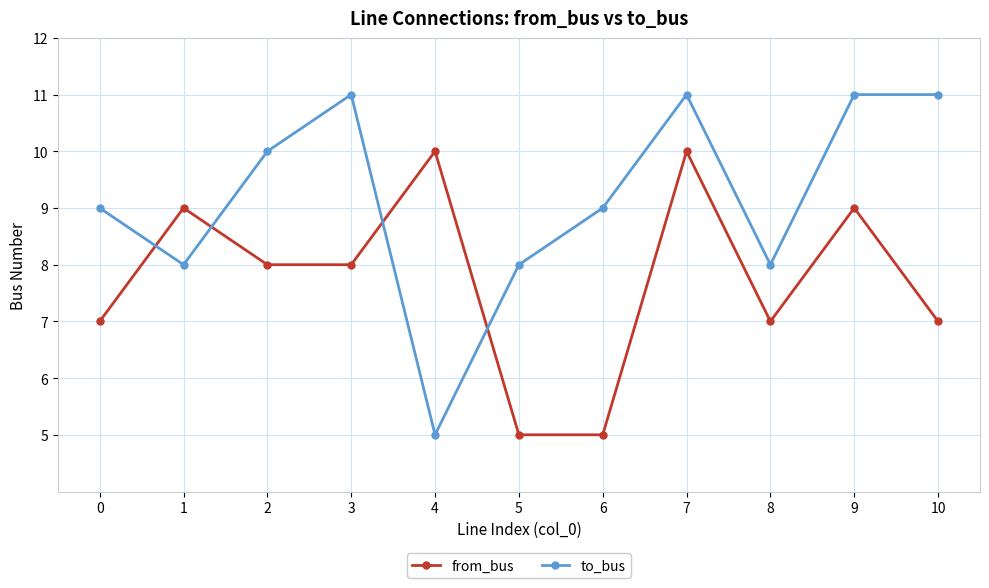

What is the value of the to_bus point at the 9th from the left?

8